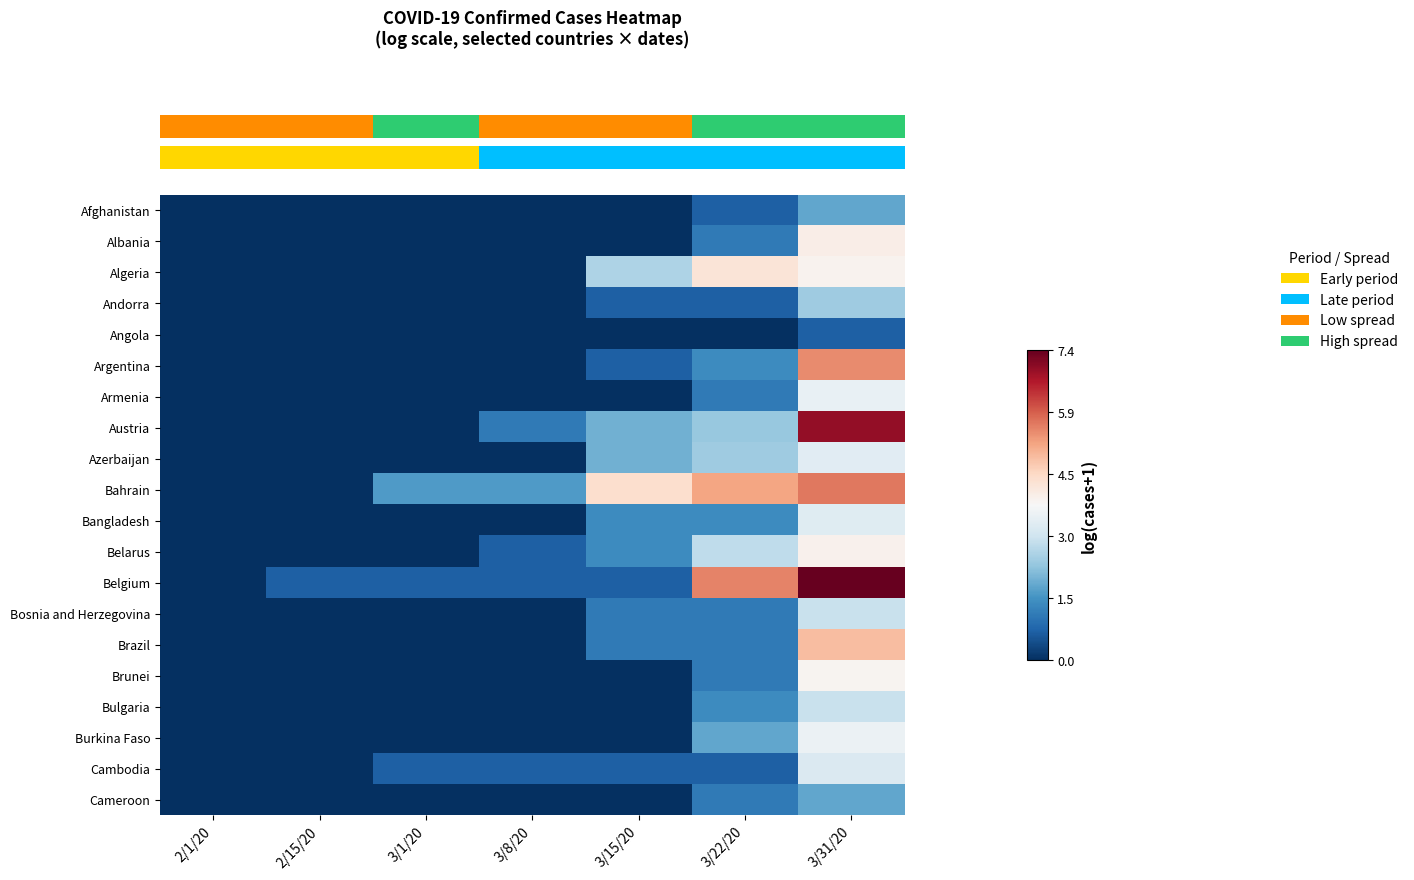

What is the difference between the highest and lowest values at 3/15/20?

4.4